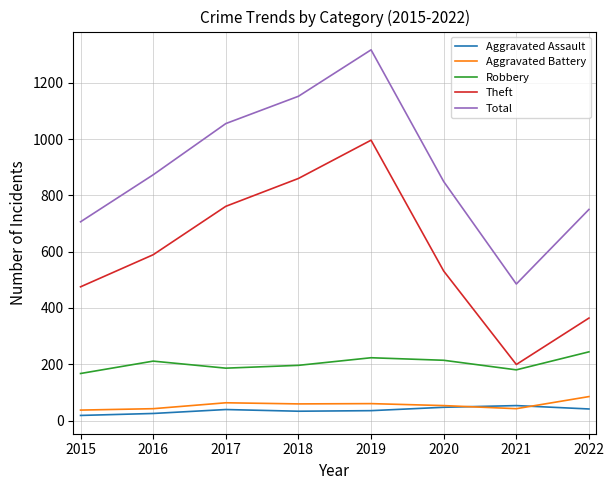

What is the minimum value shown in the chart?

18